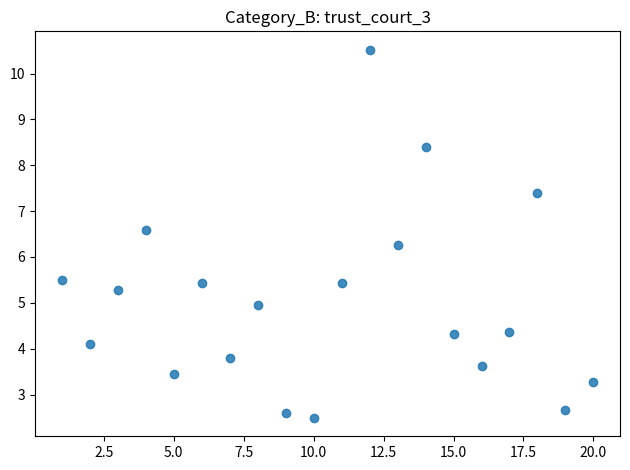

What Y value in the scatter plot is closest to 6?

6.3